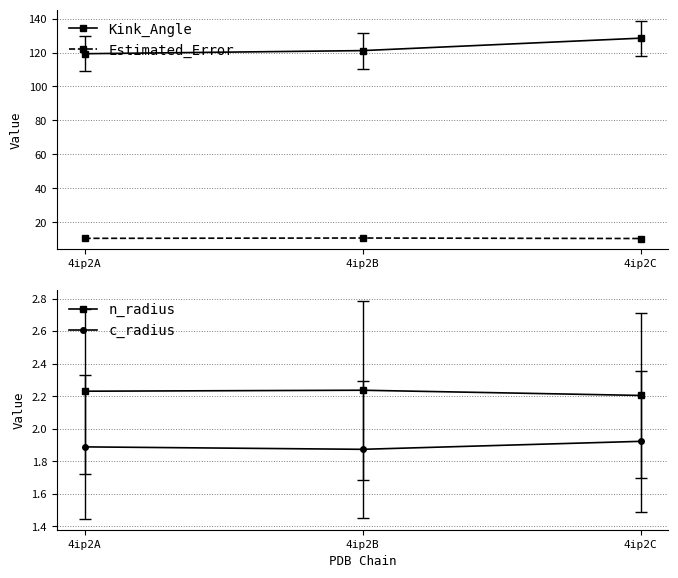

Does the chart have visible grid lines?

Yes